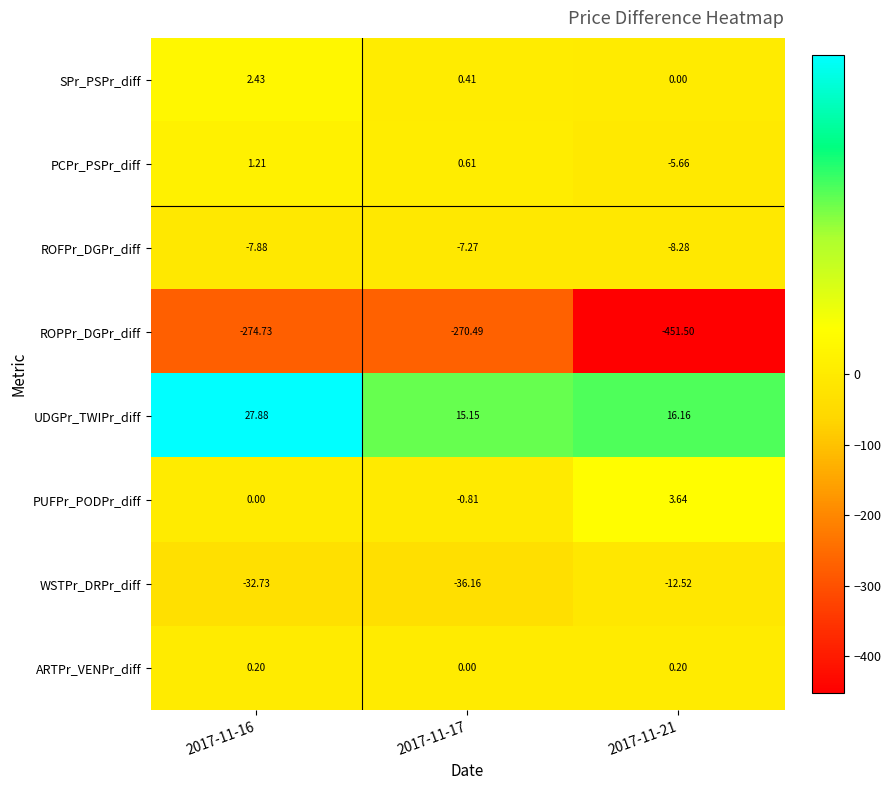

Which series has the widest spread of values?

ROPPr_DGPr_diff